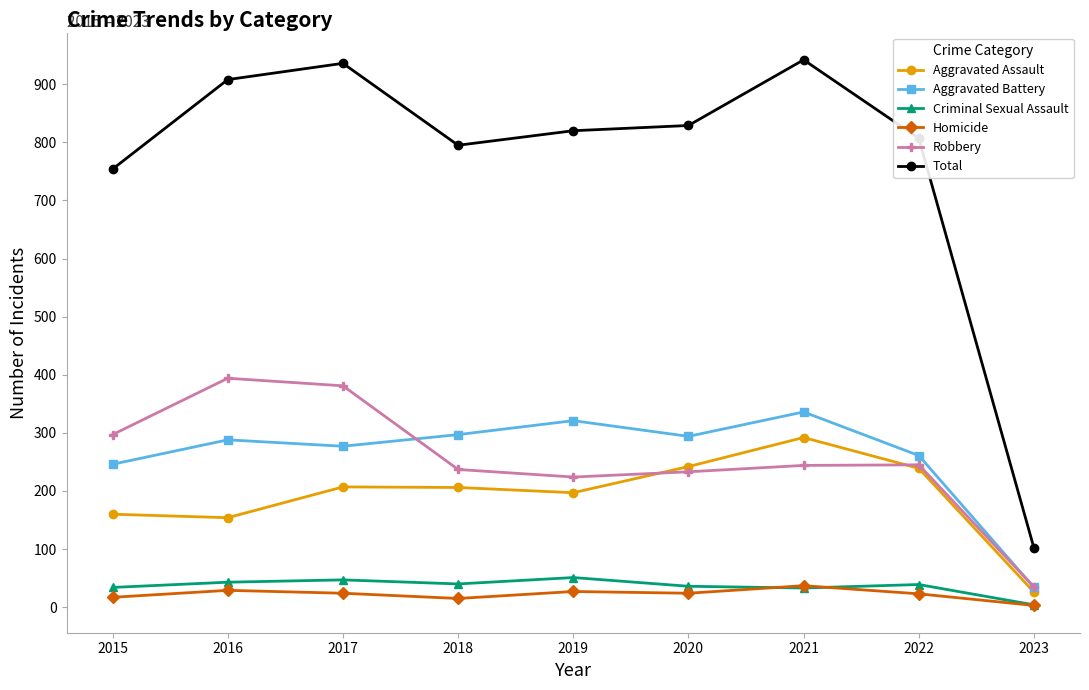

At 2016, list the series in order from smallest to largest.

Homicide, Criminal Sexual Assault, Aggravated Assault, Aggravated Battery, Robbery, Total